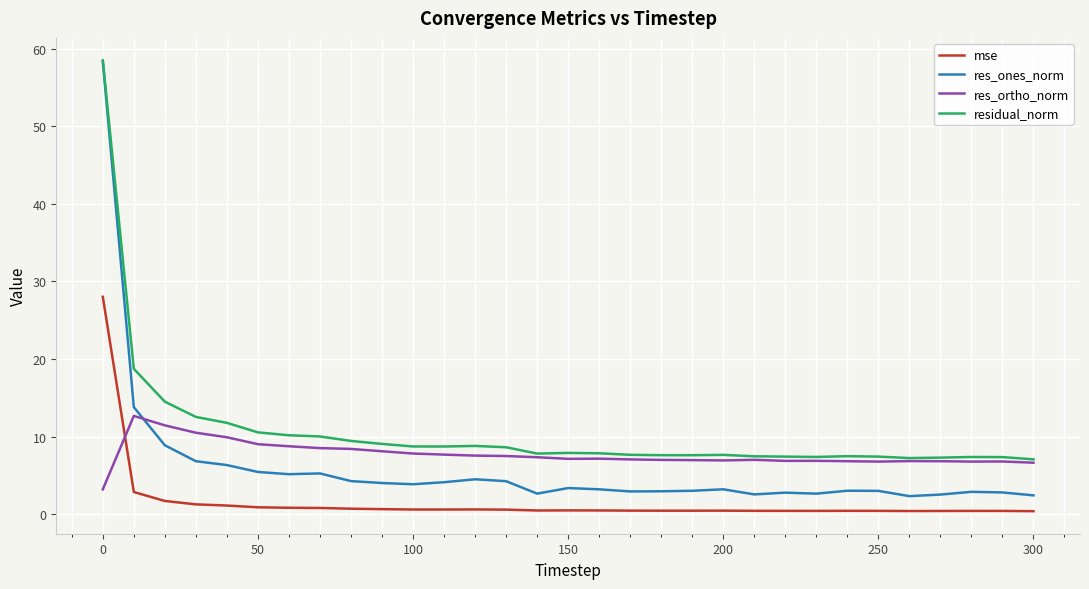

Which series has the largest total across all categories?

residual_norm